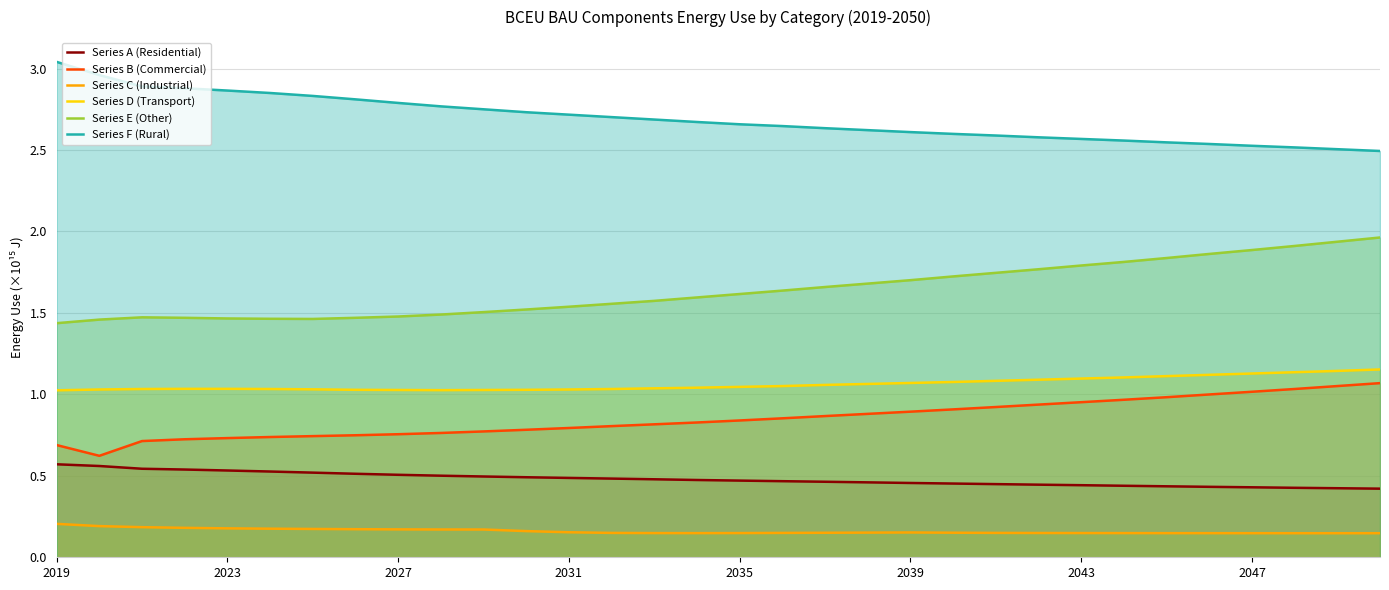

Is the value of Series B (Commercial) at 22 greater than the value of Series F (Rural) at 23?

No